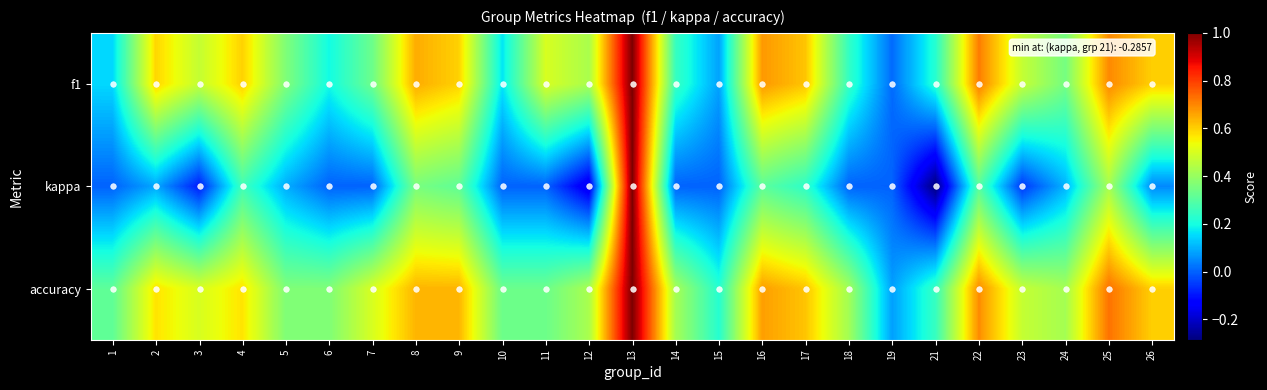

What is the greatest value displayed?

1.0